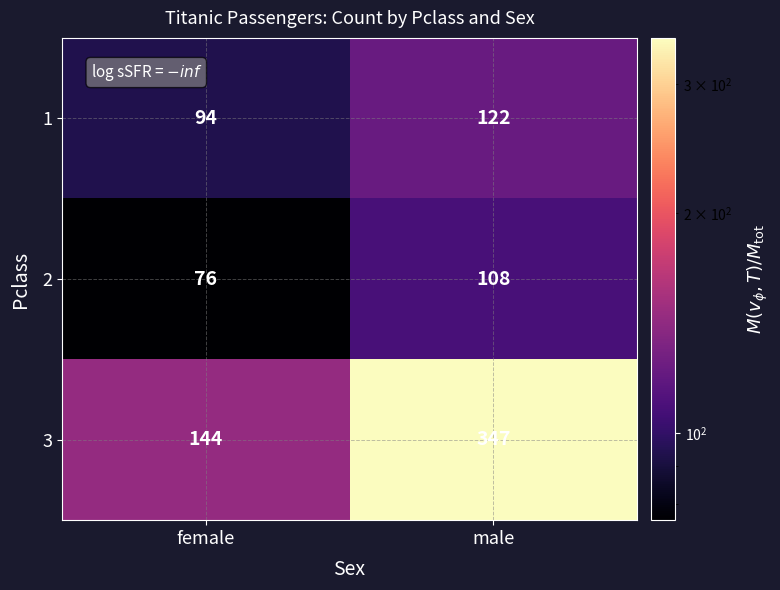

Which category has the lowest value across all series?

female